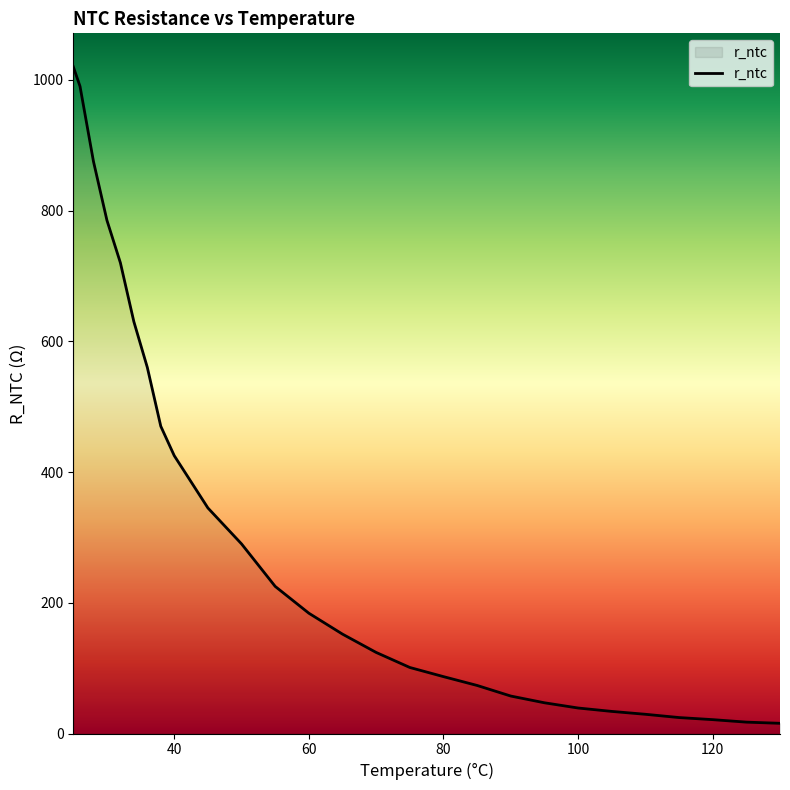

What is the greatest value displayed?

1020.0